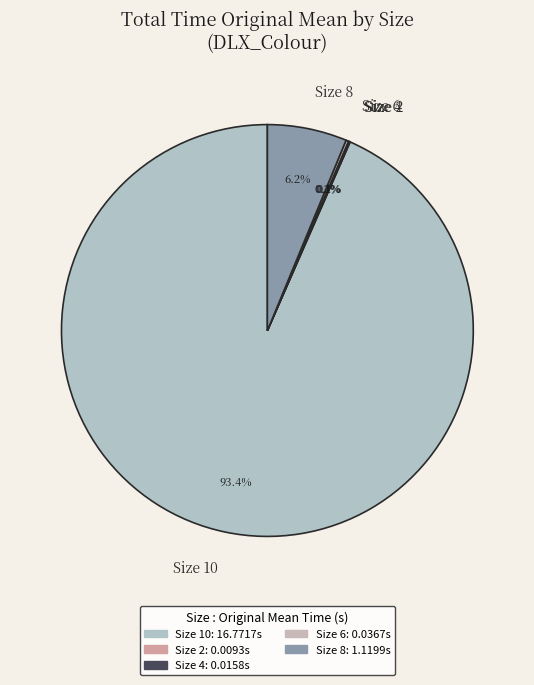

What percentage is the Size 10 slice, to the nearest percent?

93%